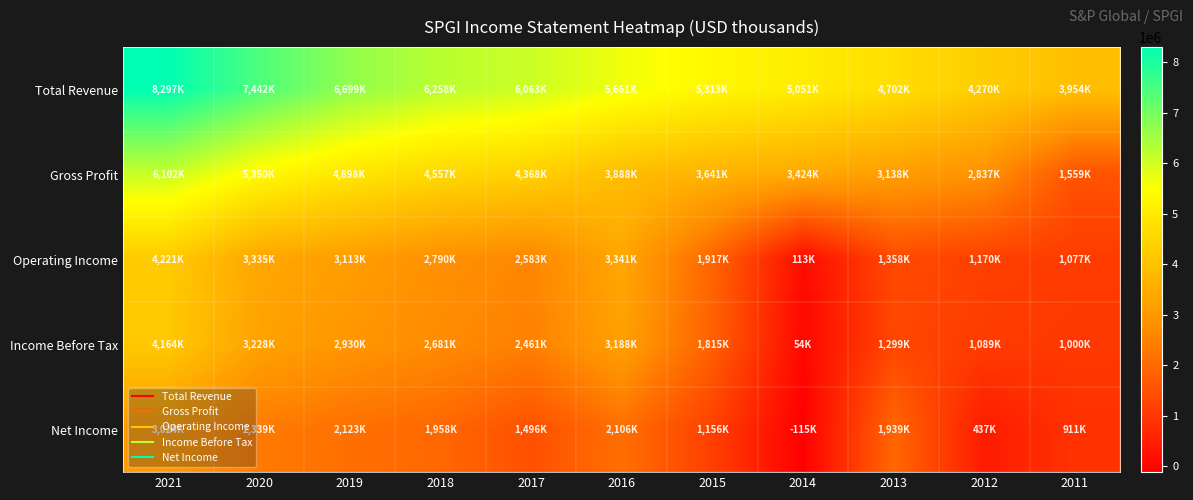

What is the maximum value shown in the chart?

8297000